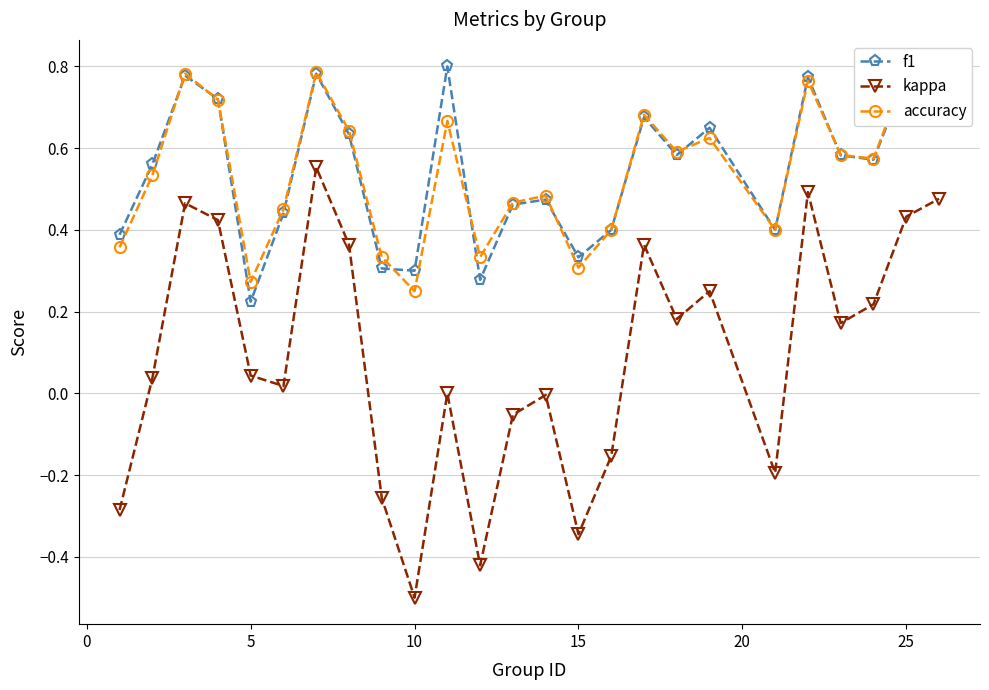

Count the number of categories in the chart.

25